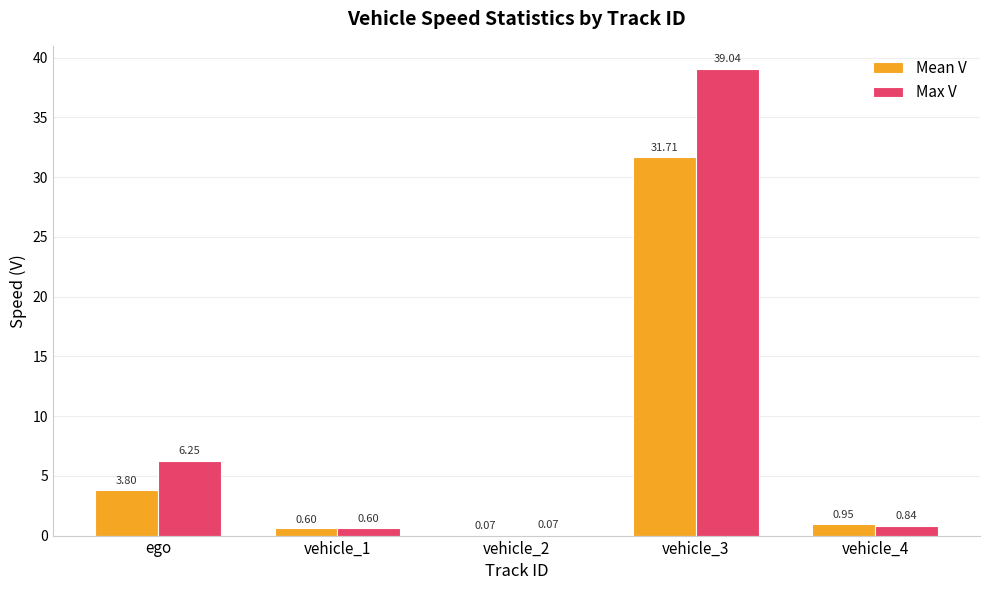

Is it true that Mean V equals 3.8 at ego?

True